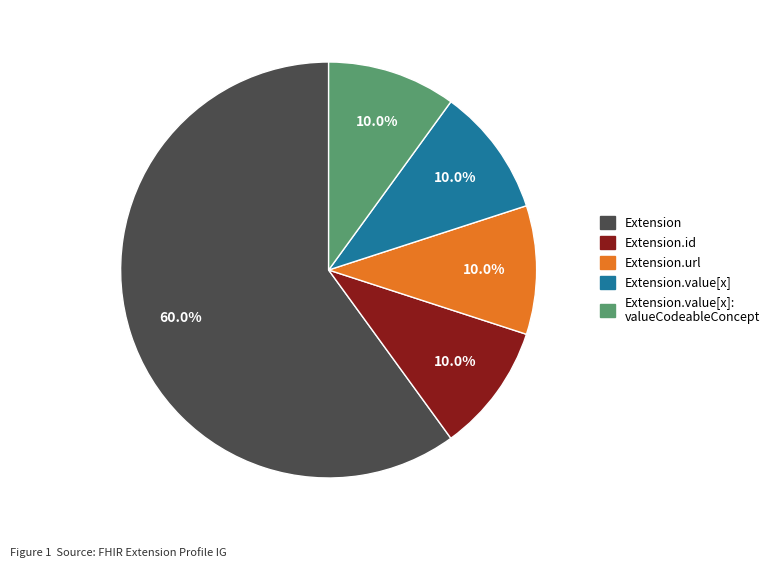

Does any single category account for the majority?

Yes